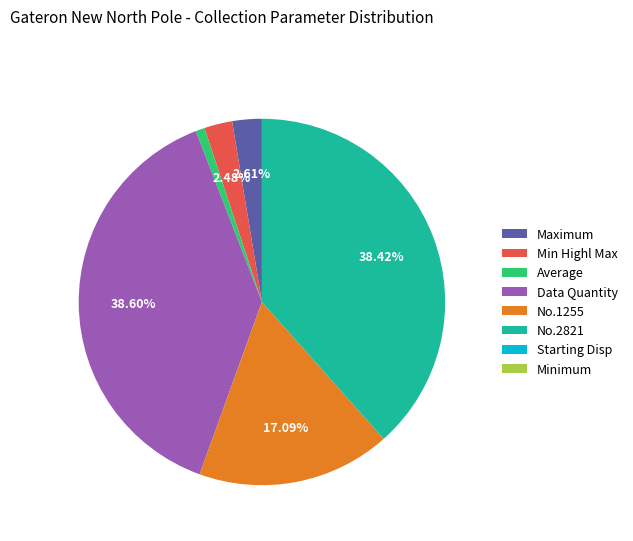

To the nearest percent, what percentage of the pie is Maximum?

3%